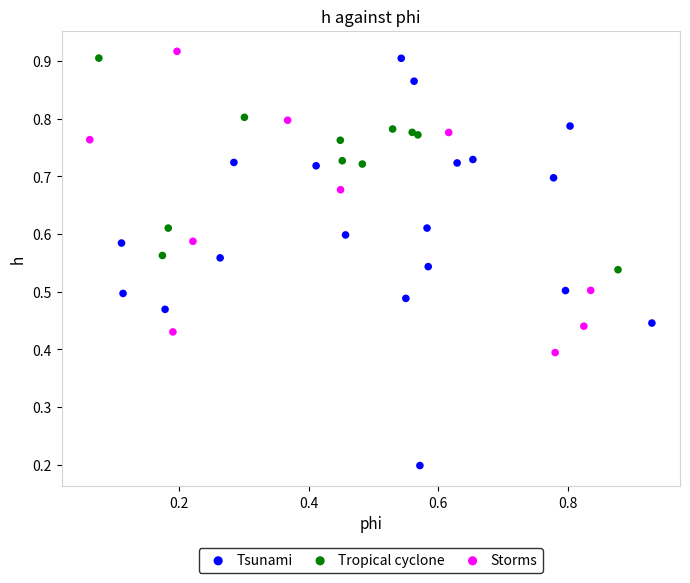

Which series reaches the minimum Y coordinate?

Tsunami